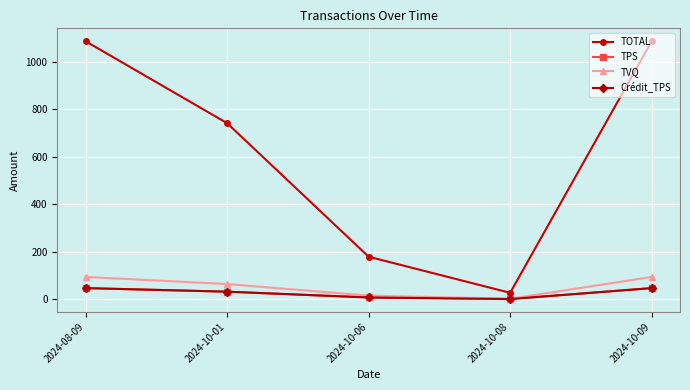

Is the value of TVQ at 2024-10-06 greater than the value of TOTAL at 2024-08-09?

No